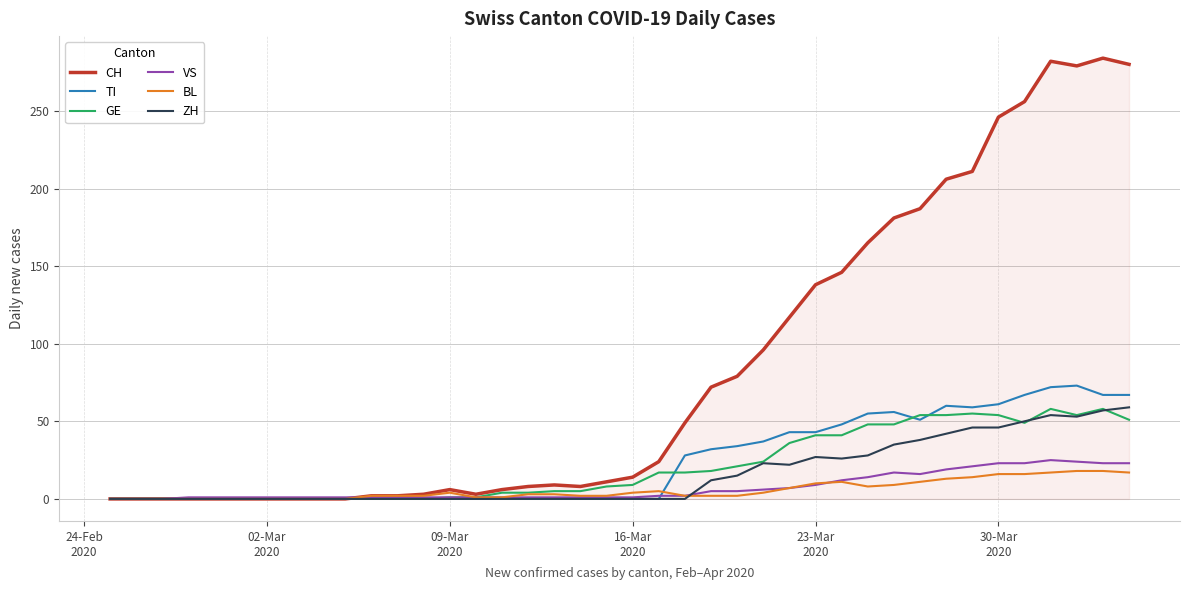

What is the maximum value for ZH?

59